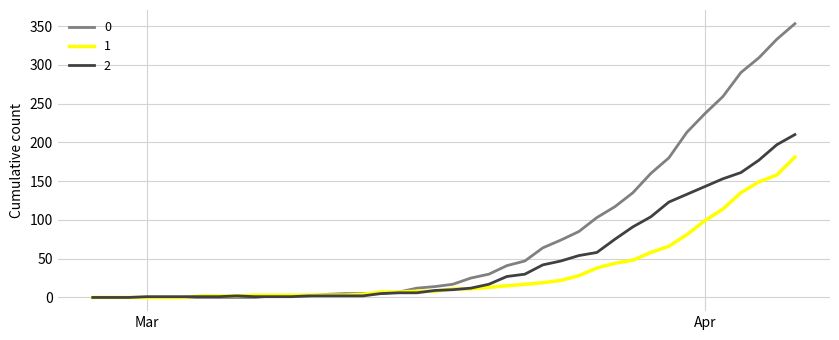

What is the maximum value shown in the chart?

353